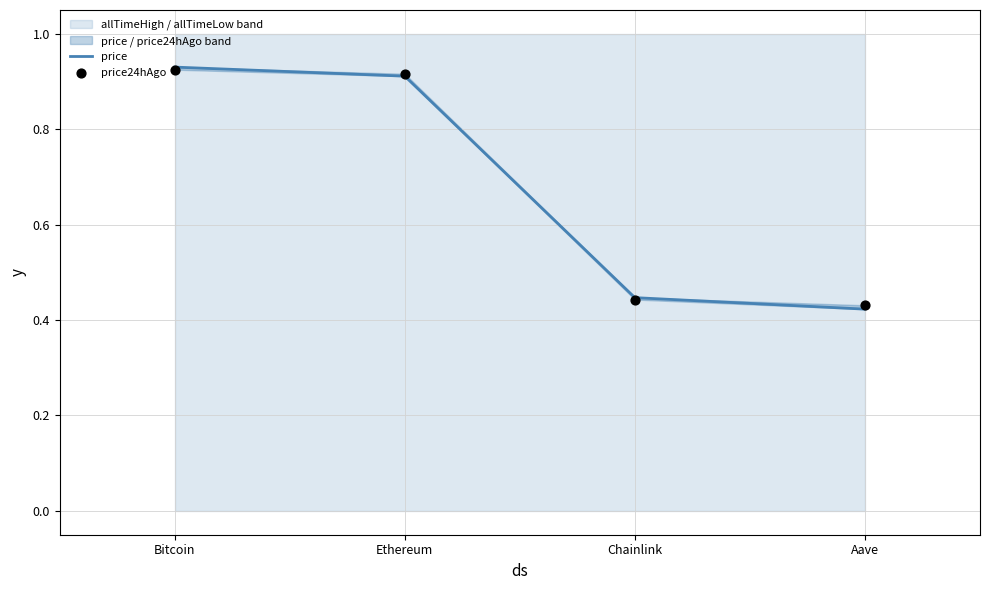

Is the value of price at Chainlink greater than the value of price24hAgo at Bitcoin?

No